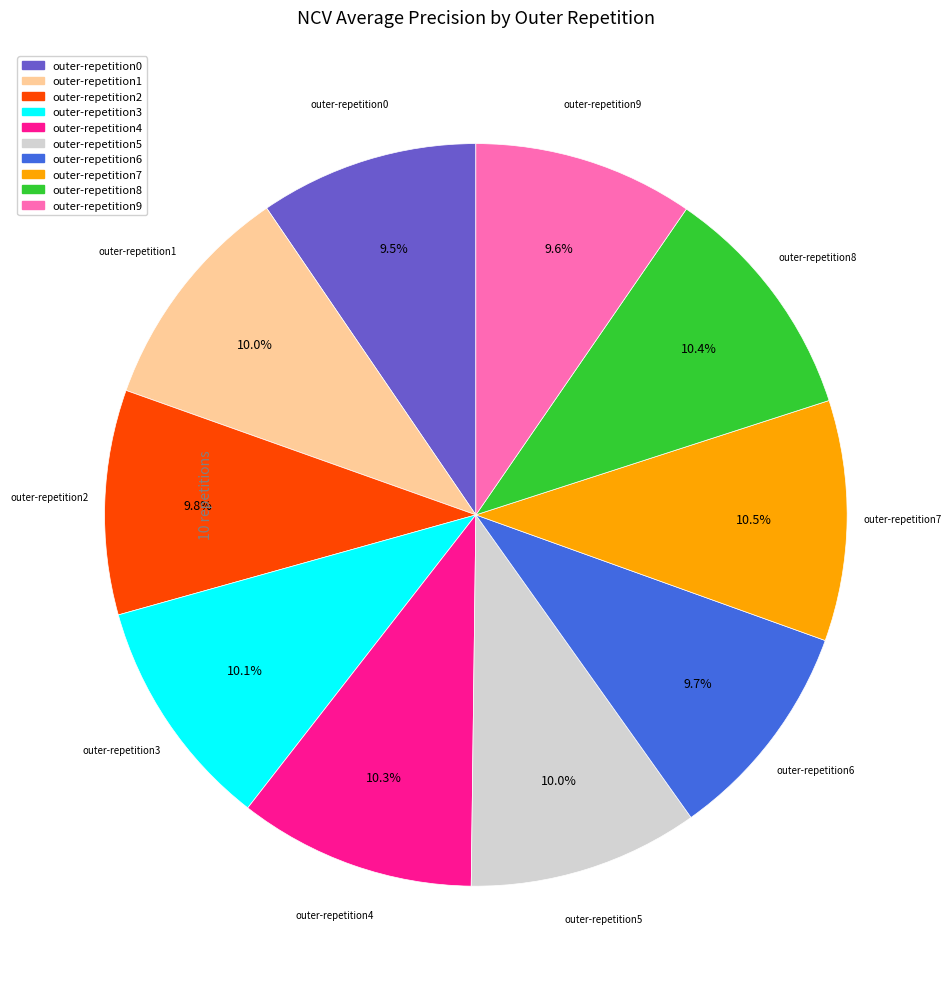

Does any single category account for the majority?

No